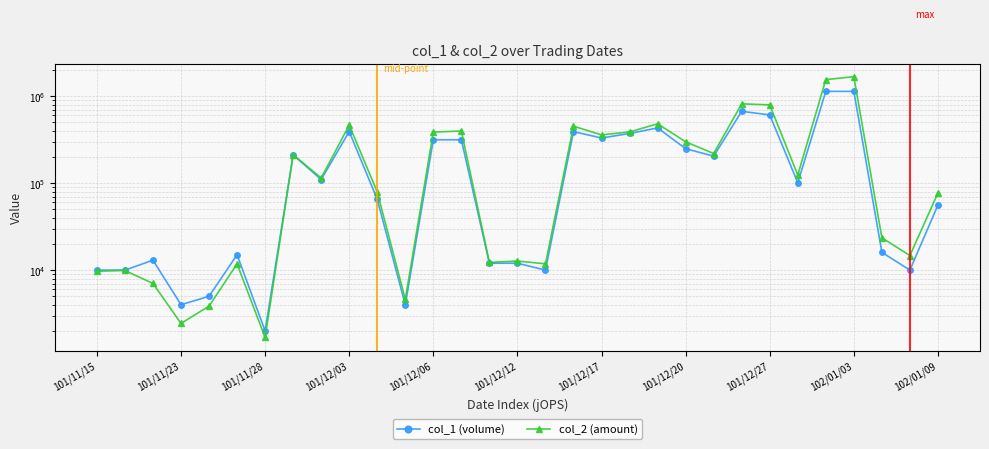

At how many categories does at least one series exceed 1458808?

2